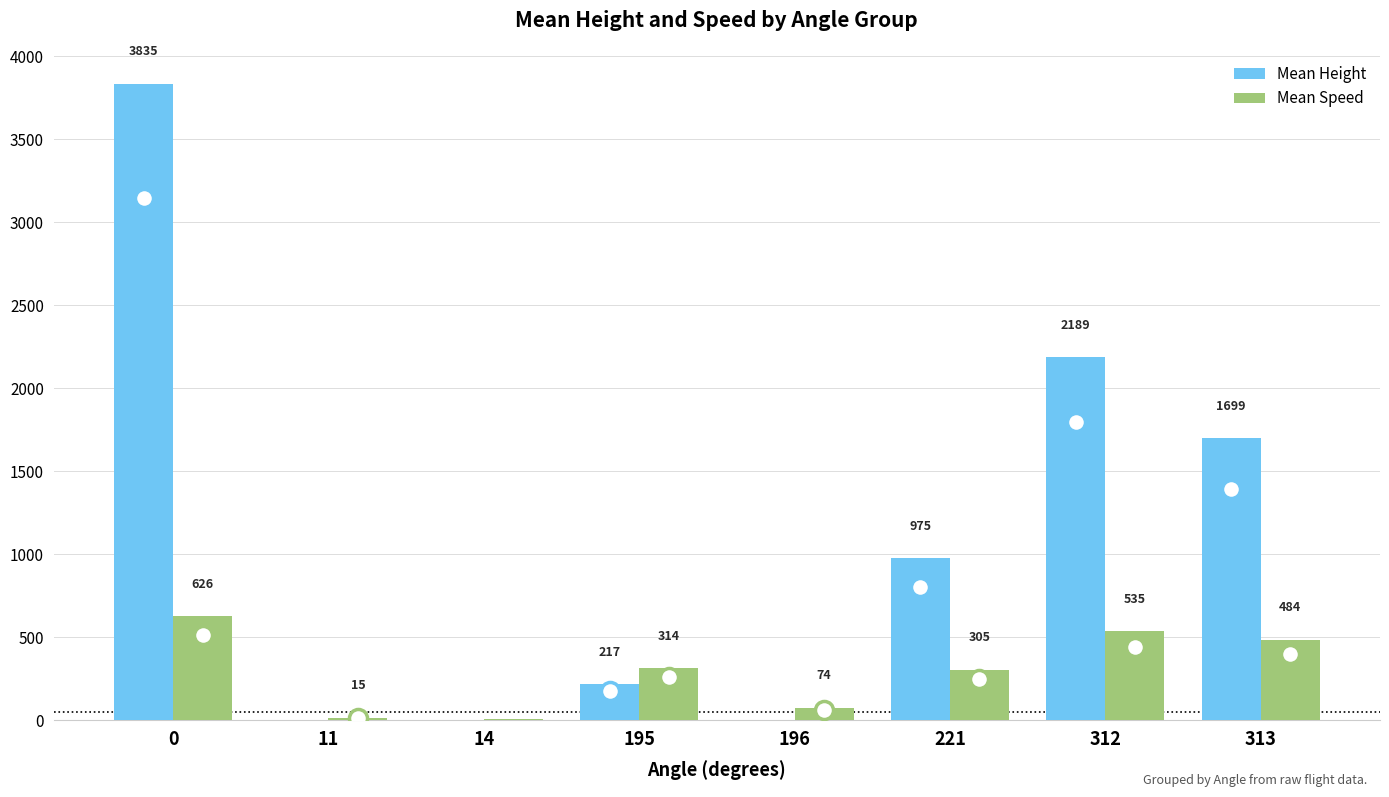

Which series changed the most between 0 and 221?

Mean Height